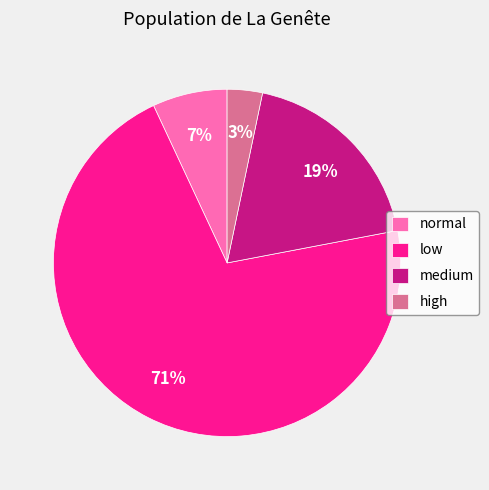

Rank the categories by value from lowest to highest.

high, normal, medium, low